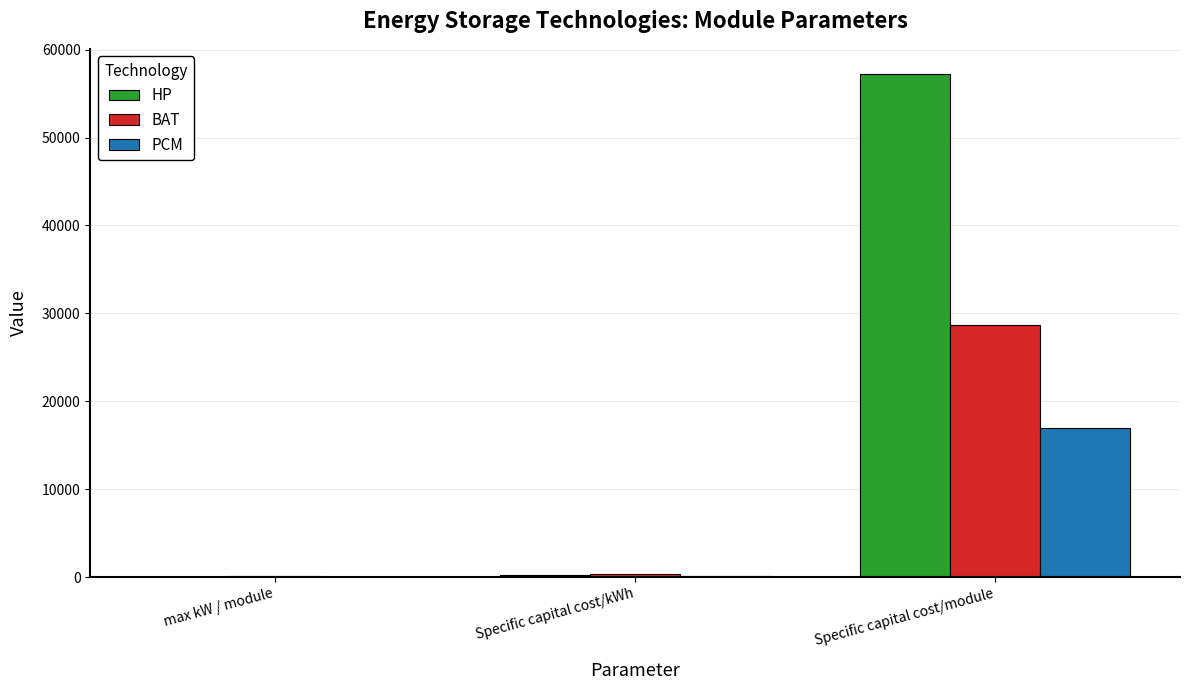

What is the sum of all HP values?

57475